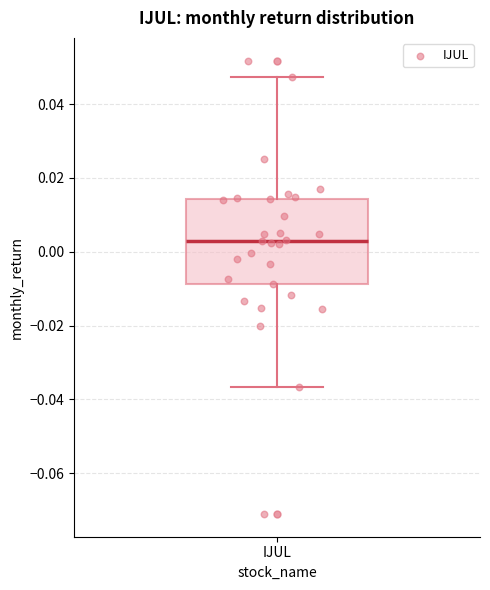

Read this box plot against the y-axis: the position of the median line, the range covered by the box, and the ends of both whiskers. The values are not printed on the chart, so give them approximately, as read against the axis.

median 0.002, box -0.008 to 0.014, whiskers -0.036 to 0.048